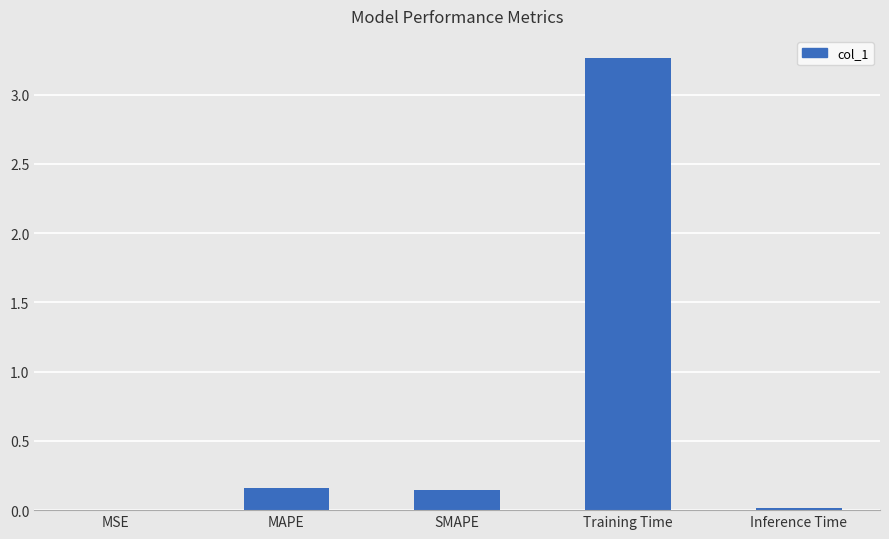

The value at Inference Time is 0.0. True or false?

True